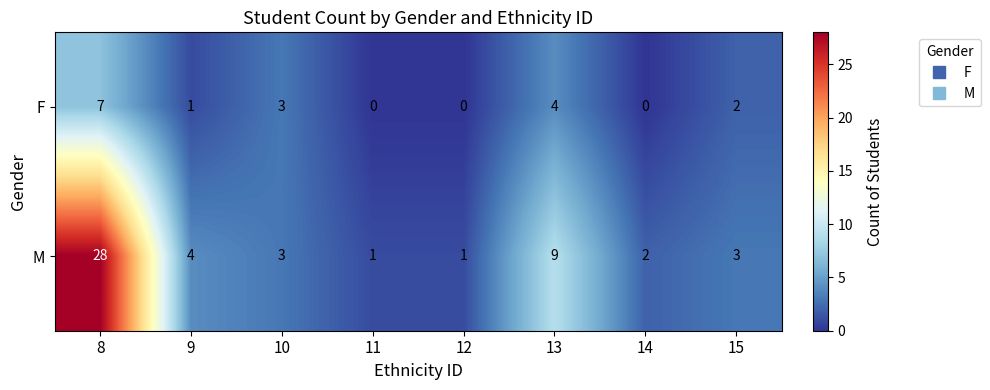

How many data points in F are less than 2?

4